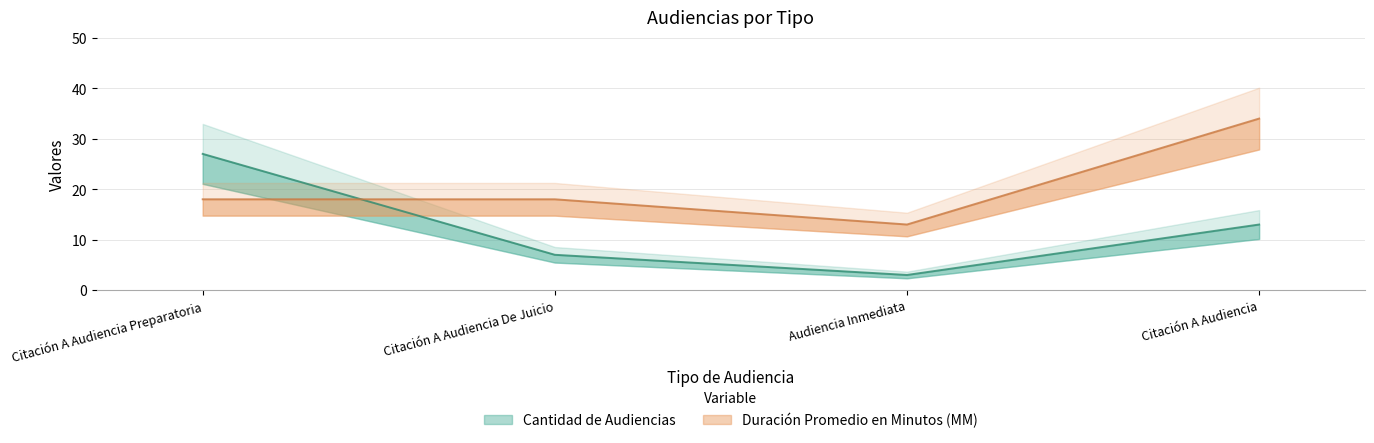

Reading left to right, what are all the values shown in this chart?

Cantidad de Audiencias: Citación A Audiencia Preparatoria=27	Citación A Audiencia De Juicio=7	Audiencia Inmediata=3	Citación A Audiencia=13
Duración Promedio en Minutos (MM): Citación A Audiencia Preparatoria=18	Citación A Audiencia De Juicio=18	Audiencia Inmediata=13	Citación A Audiencia=34